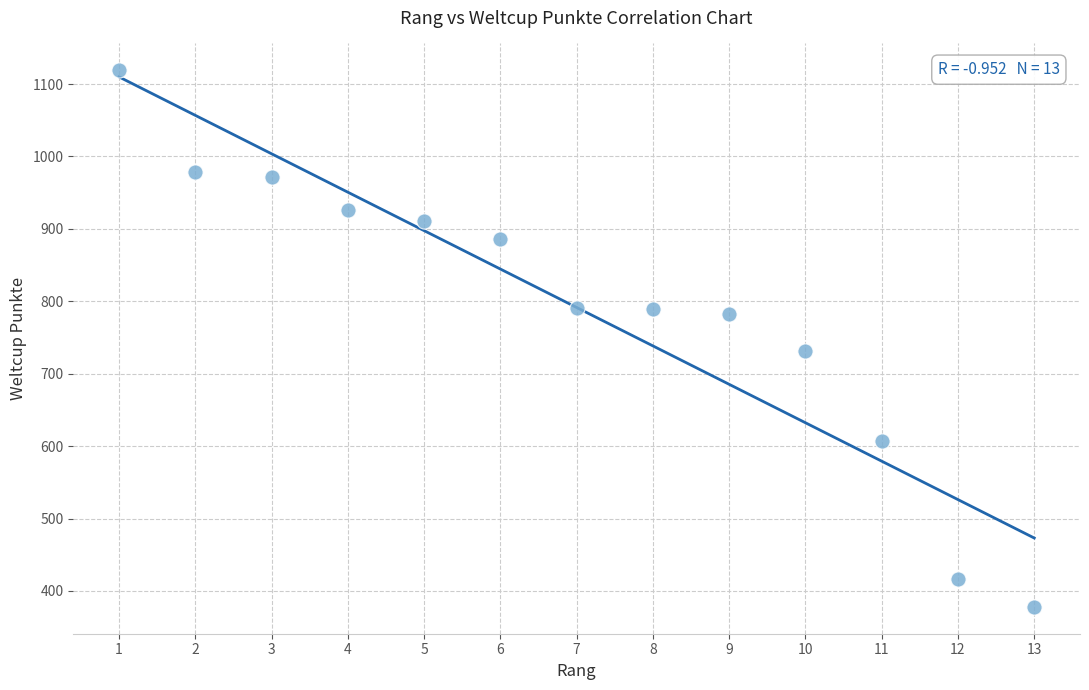

What is the range of Y values (max minus min)?

741